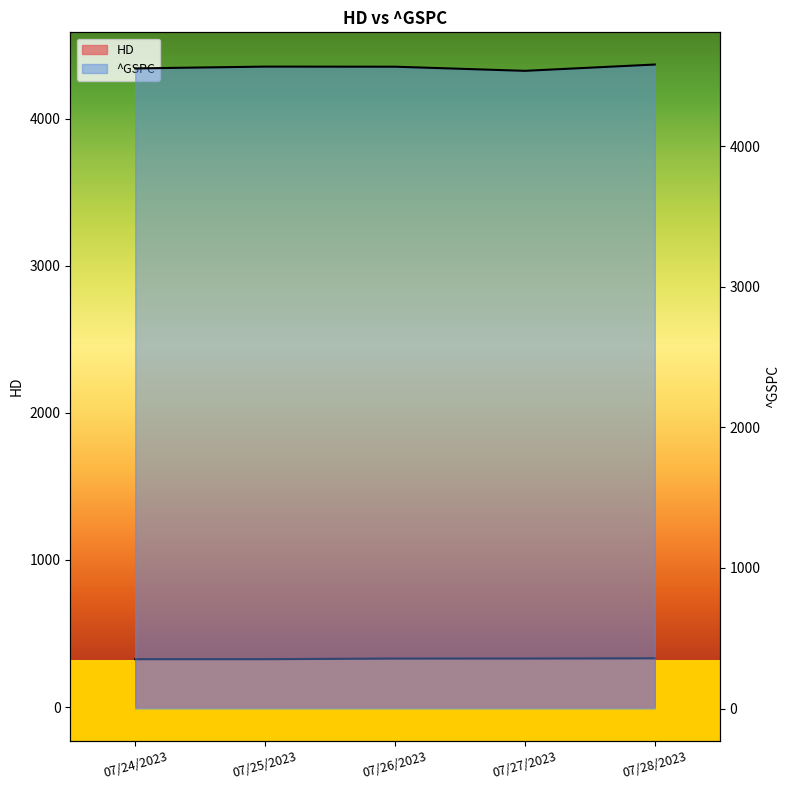

At how many categories does at least one series exceed 2125?

5